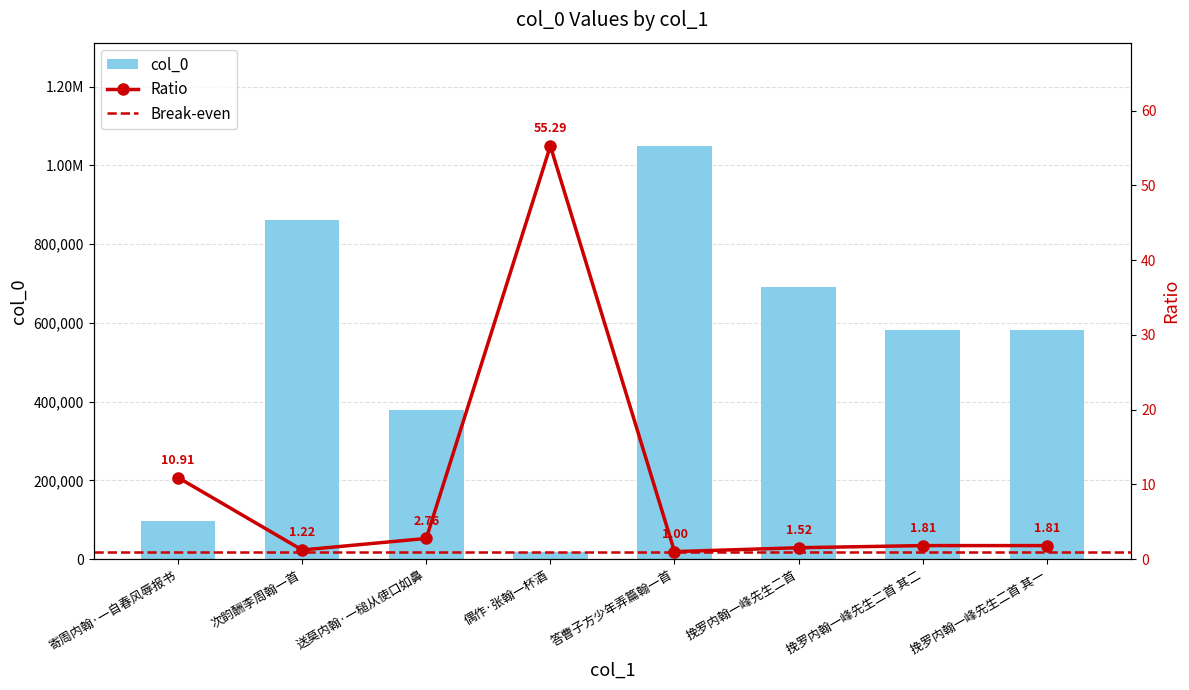

What is the value of the 2nd bar from the left?

860447